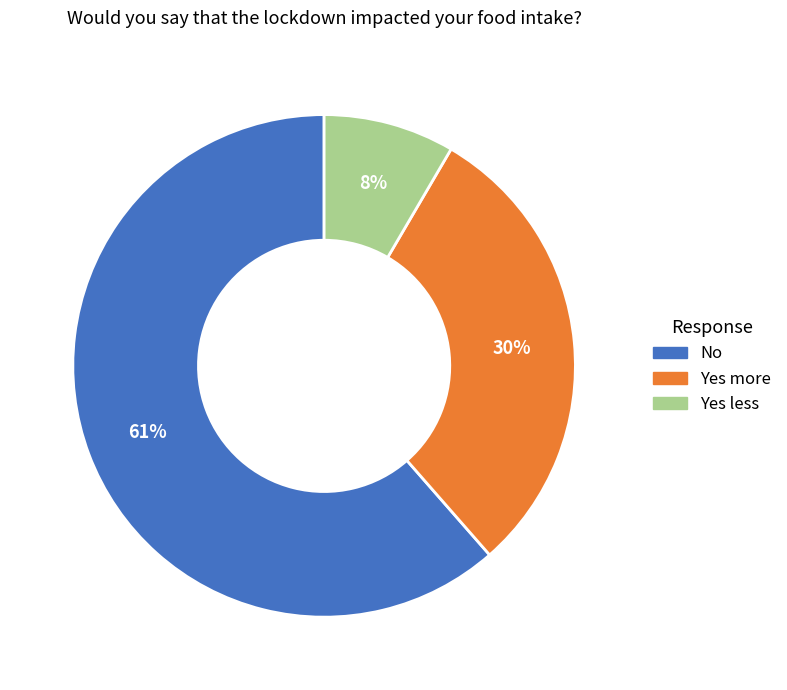

What is the largest slice in the pie chart?

No